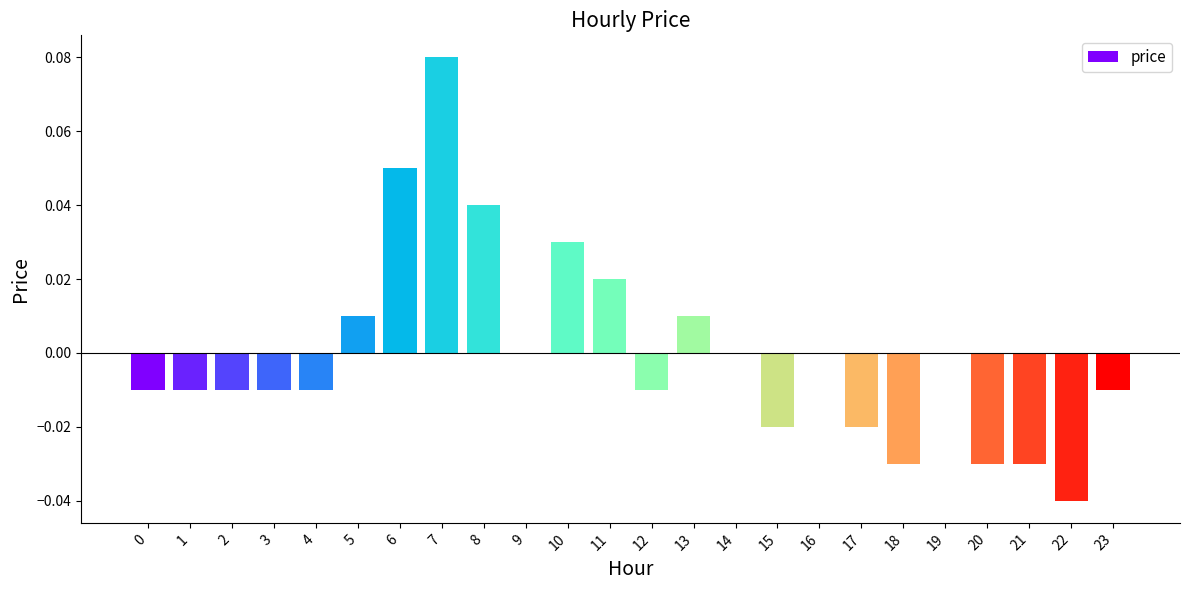

How many distinct data groups are displayed?

1